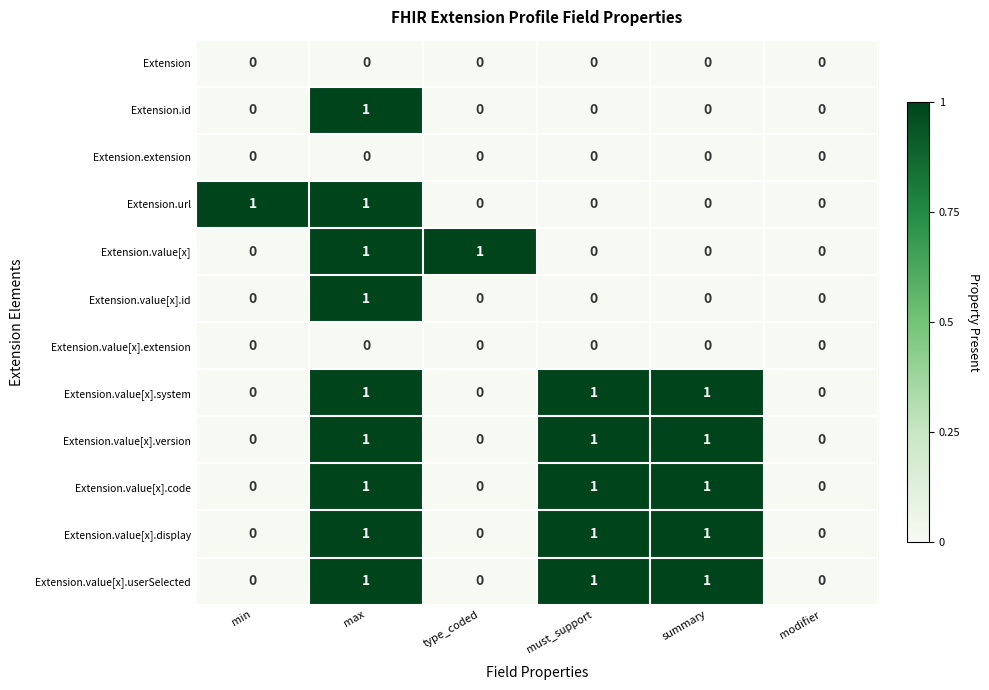

True or false: Extension.value[x].code has a value of -1 at modifier.

False